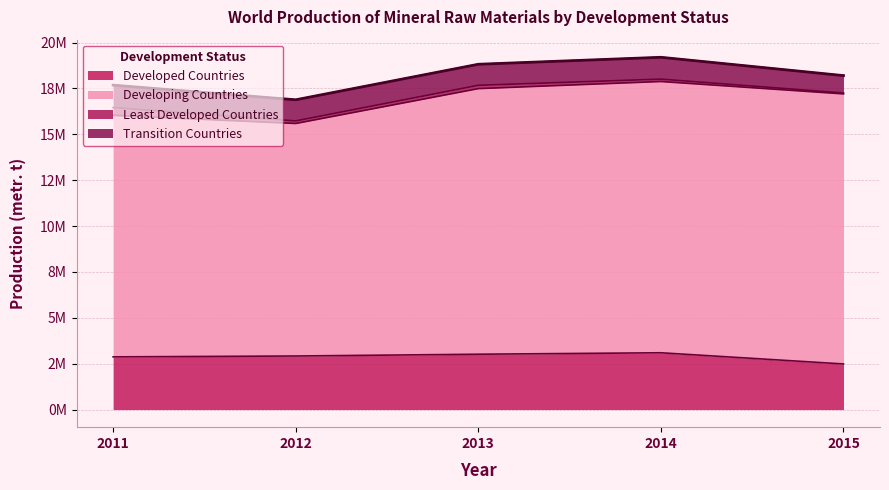

Rank the series at 2015 from lowest to highest value.

Least Developed Countries, Transition Countries, Developed Countries, Developing Countries